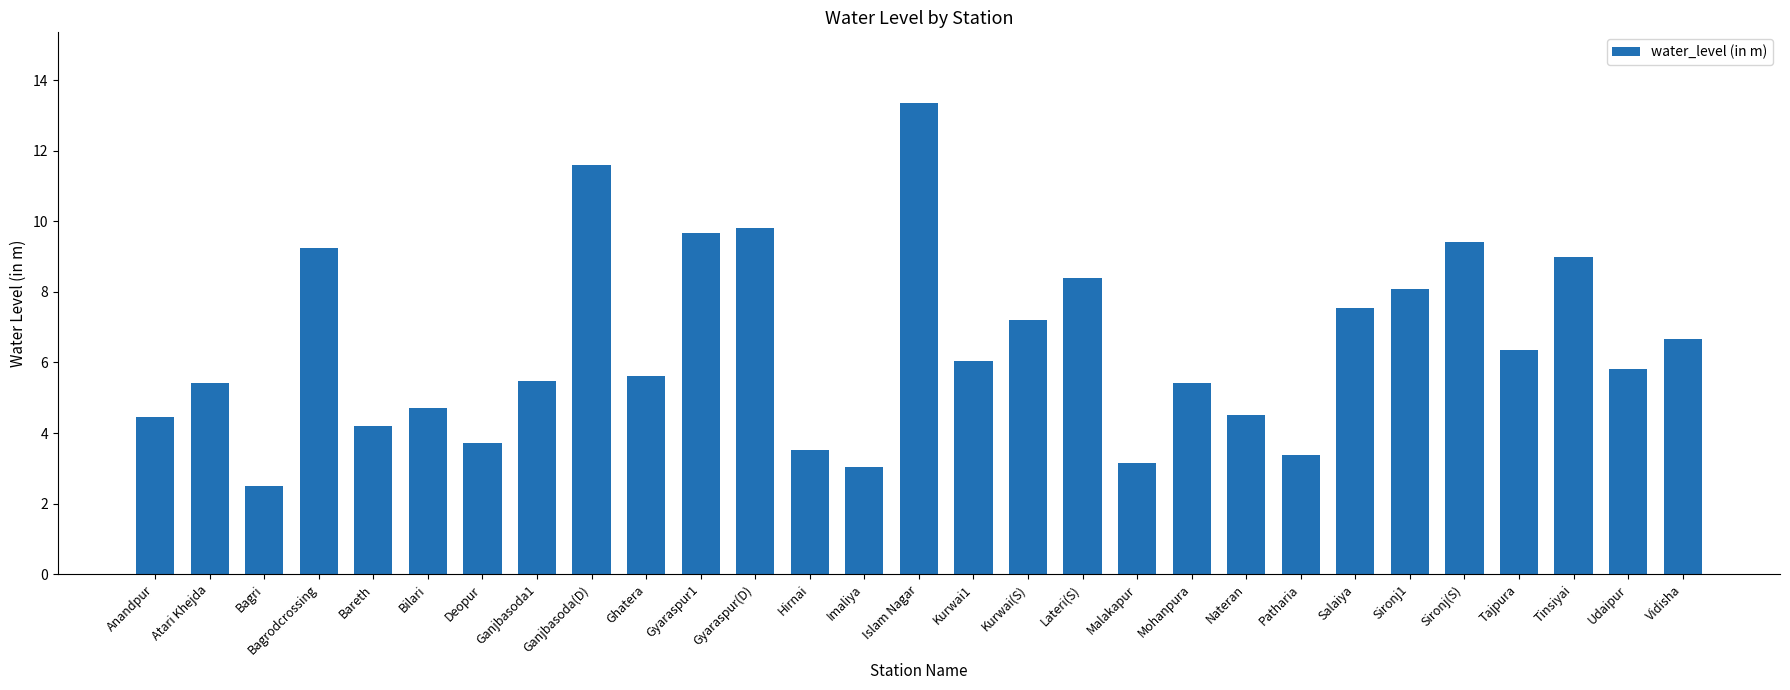

What is the difference between the values at Ghatera and Kurwai1?

0.4